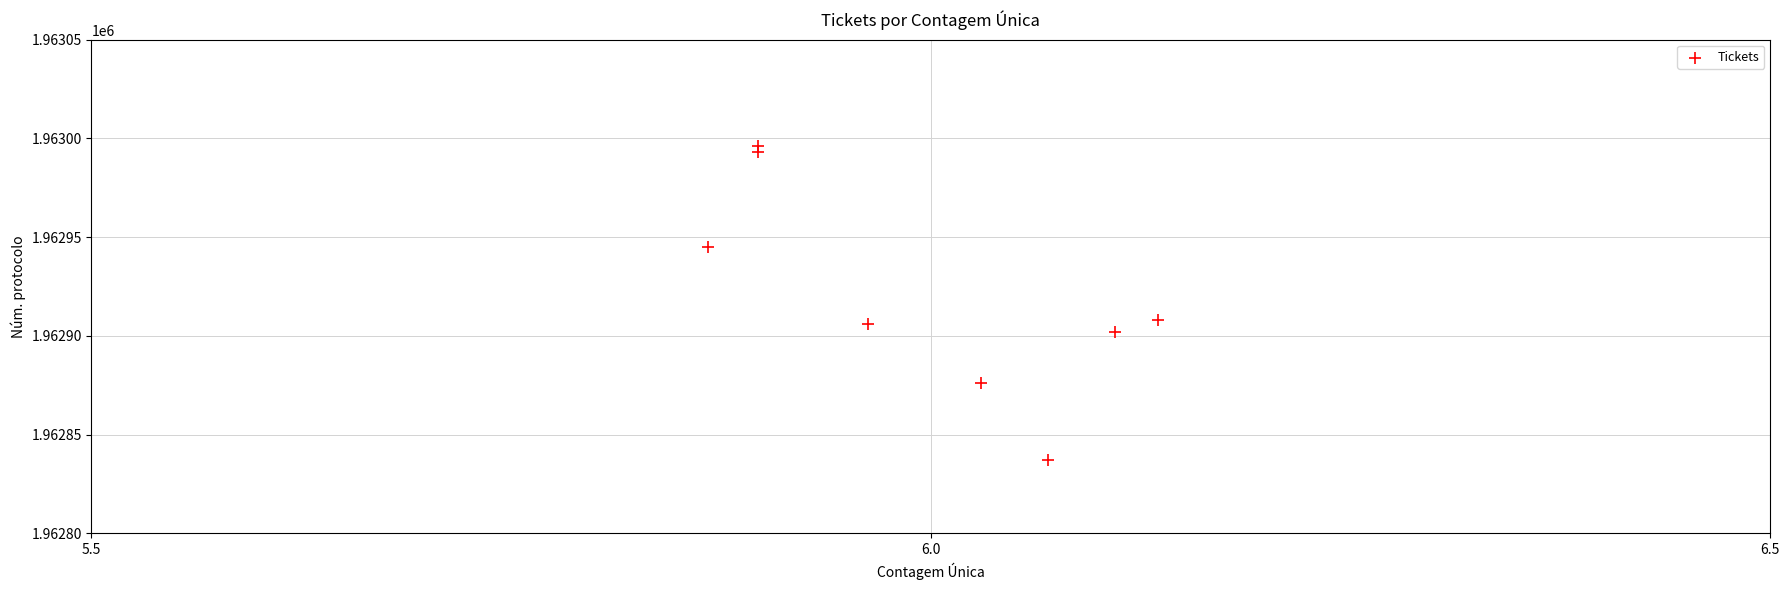

What is the range of Y values (max minus min)?

159